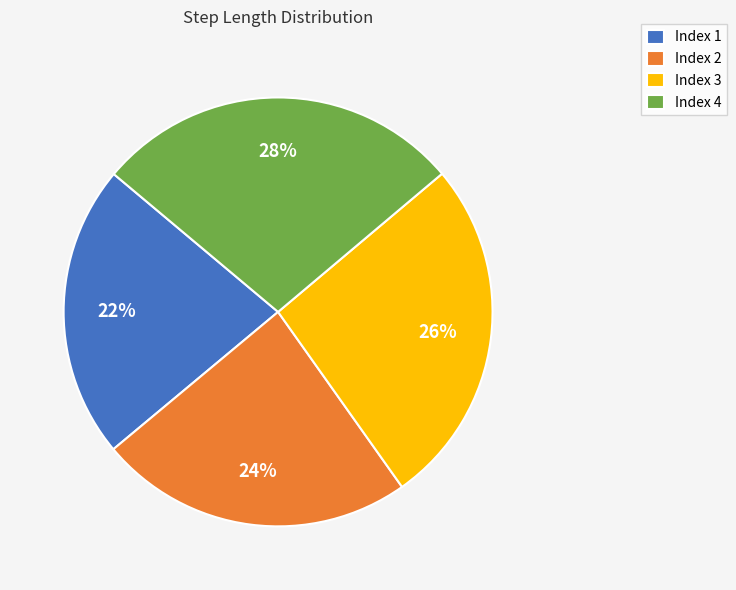

The Index 2 slice represents 37% of the pie. True or false?

False